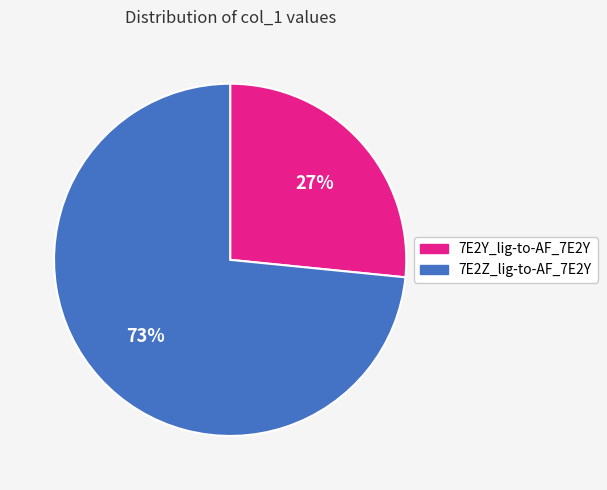

To the nearest percent, what is the combined percentage of 7E2Y_lig-to-AF_7E2Y and 7E2Z_lig-to-AF_7E2Y?

100%